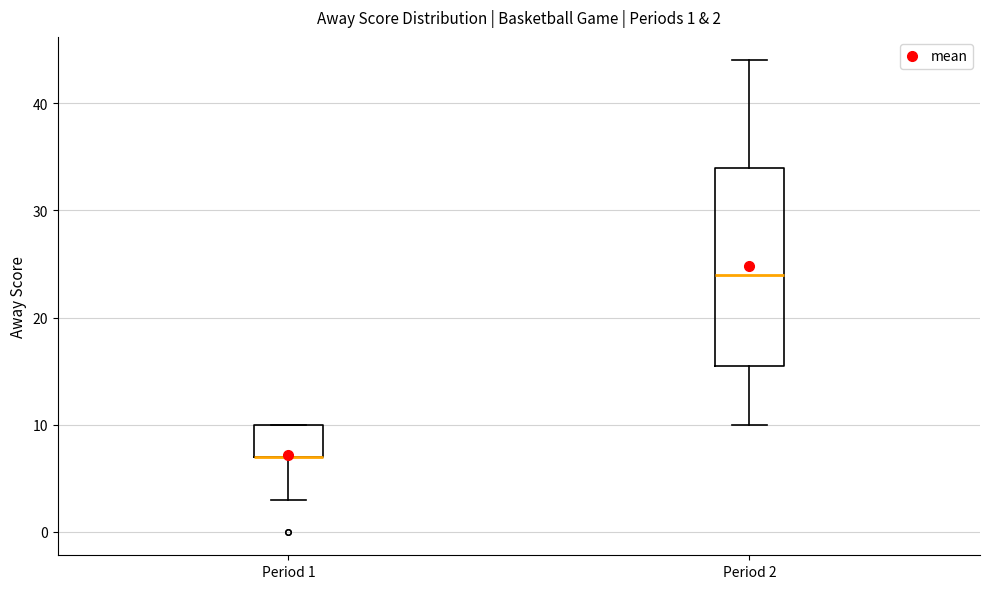

Comparing the boxes themselves (not the whiskers), which one is the tallest?

Period 2